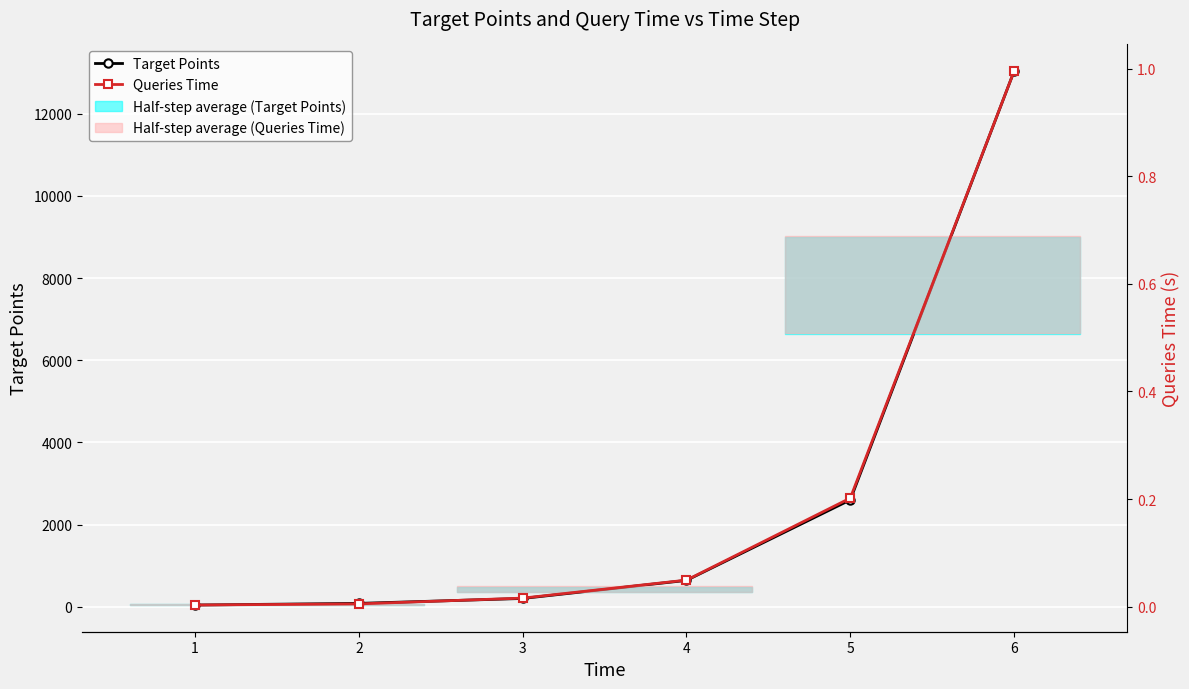

How many series are shown in this chart?

2